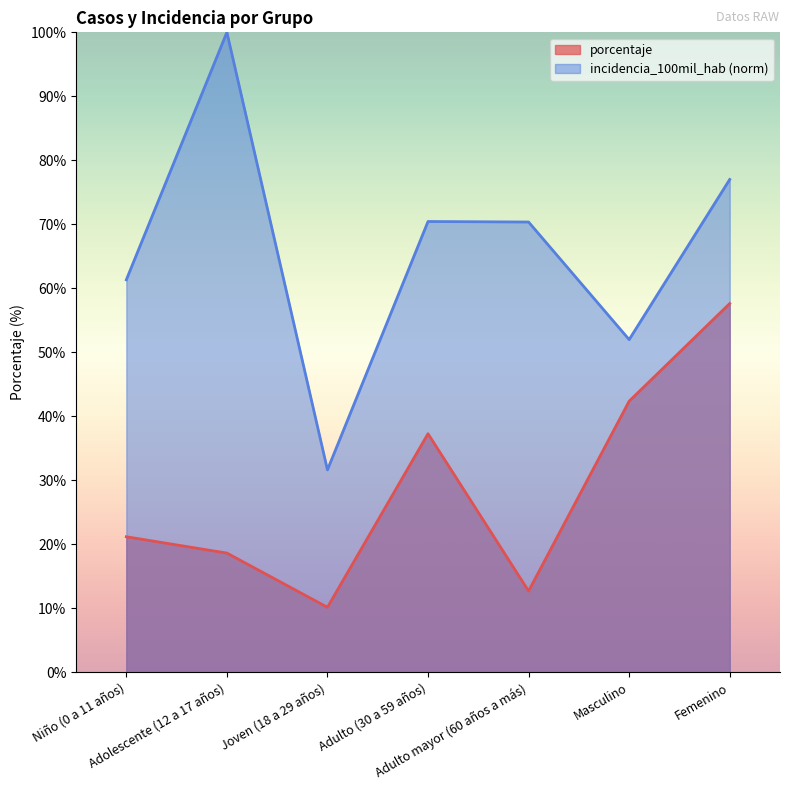

Is the value of incidencia_100mil_hab at Adolescente (12 a 17 años) greater than the value of porcentaje at Niño (0 a 11 años)?

Yes